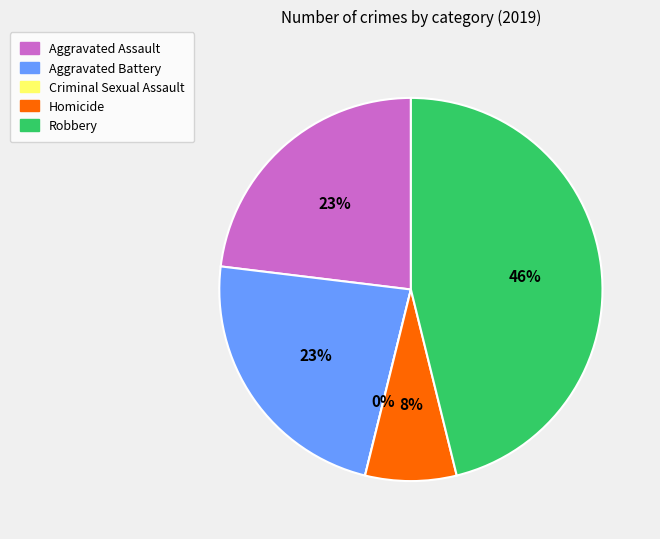

What is the change in value from Aggravated Assault to Homicide?

-2